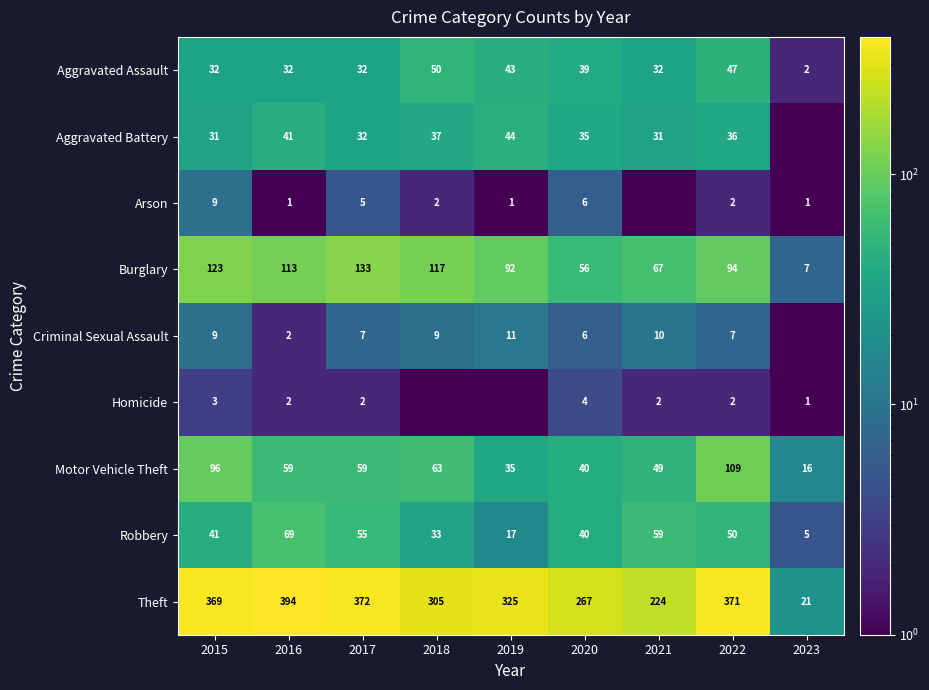

The Robbery series shows 8.6 at 2023. True or false?

False